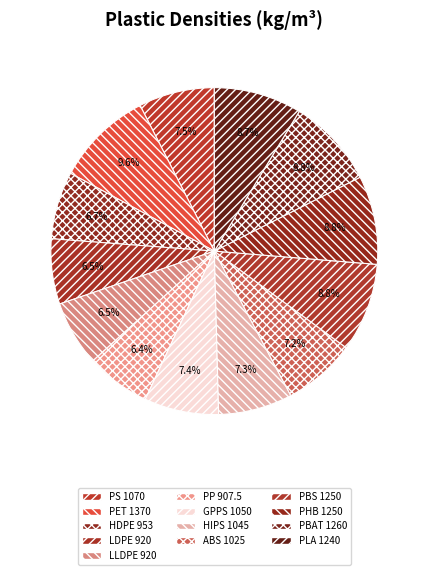

How many slices are in this pie chart?

13